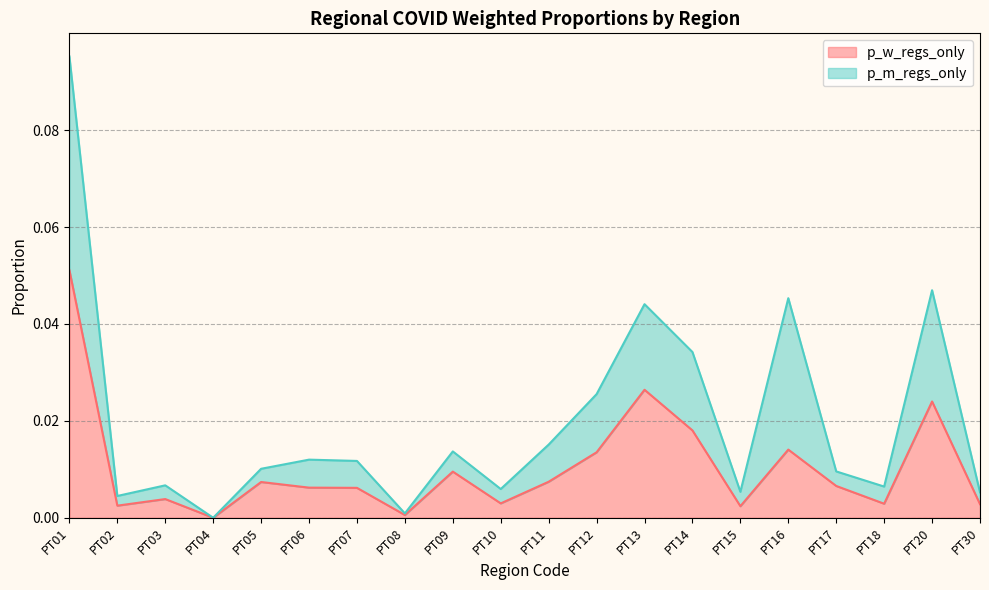

List the labels in order of value, largest first.

PT01, PT13, PT20, PT14, PT16, PT12, PT09, PT11, PT05, PT17, PT06, PT07, PT03, PT10, PT18, PT30, PT02, PT15, PT08, PT04